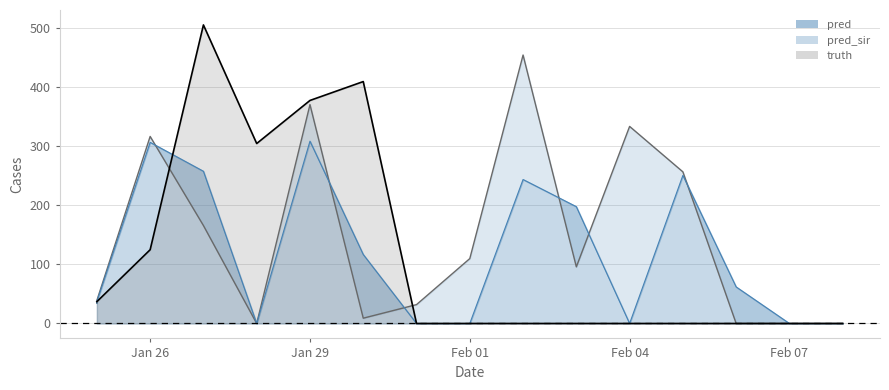

What is the total value across all series at 2021-01-28?

305.0